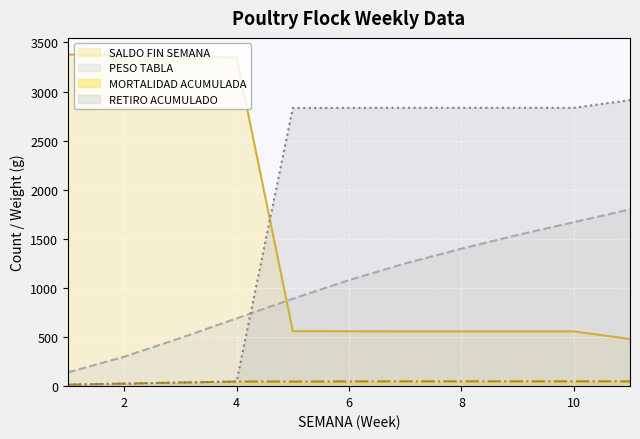

True or false: MORTALIDAD ACUMULADA (line) has more than 0 points higher than both neighbors.

False